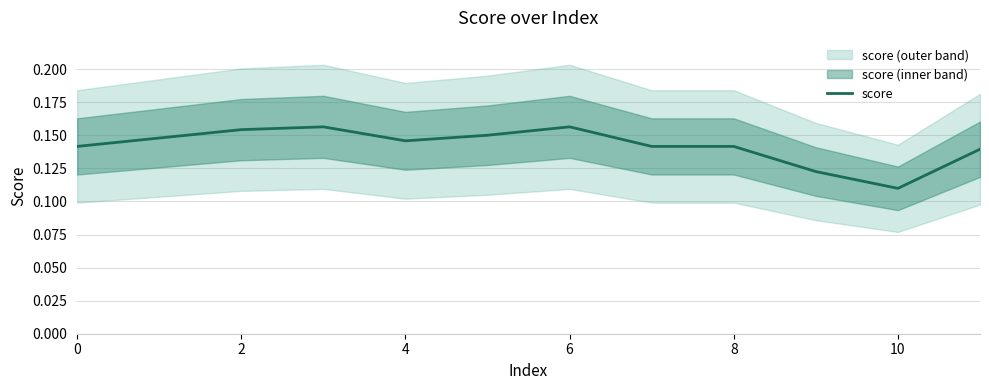

Which has a higher value, 10 or 11?

11